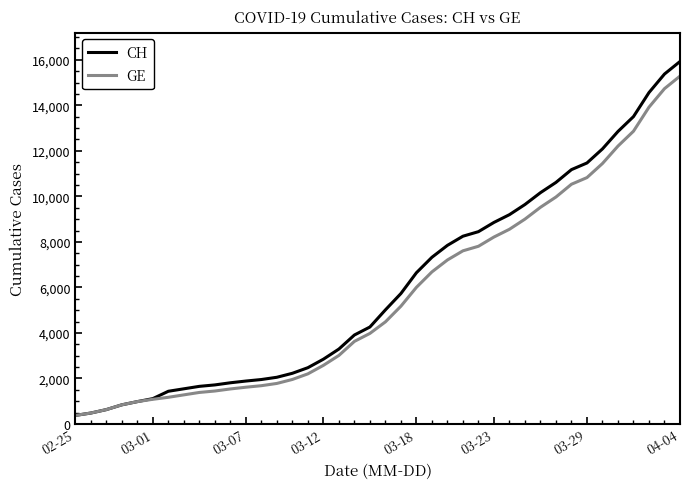

Which series has the widest spread of values?

CH